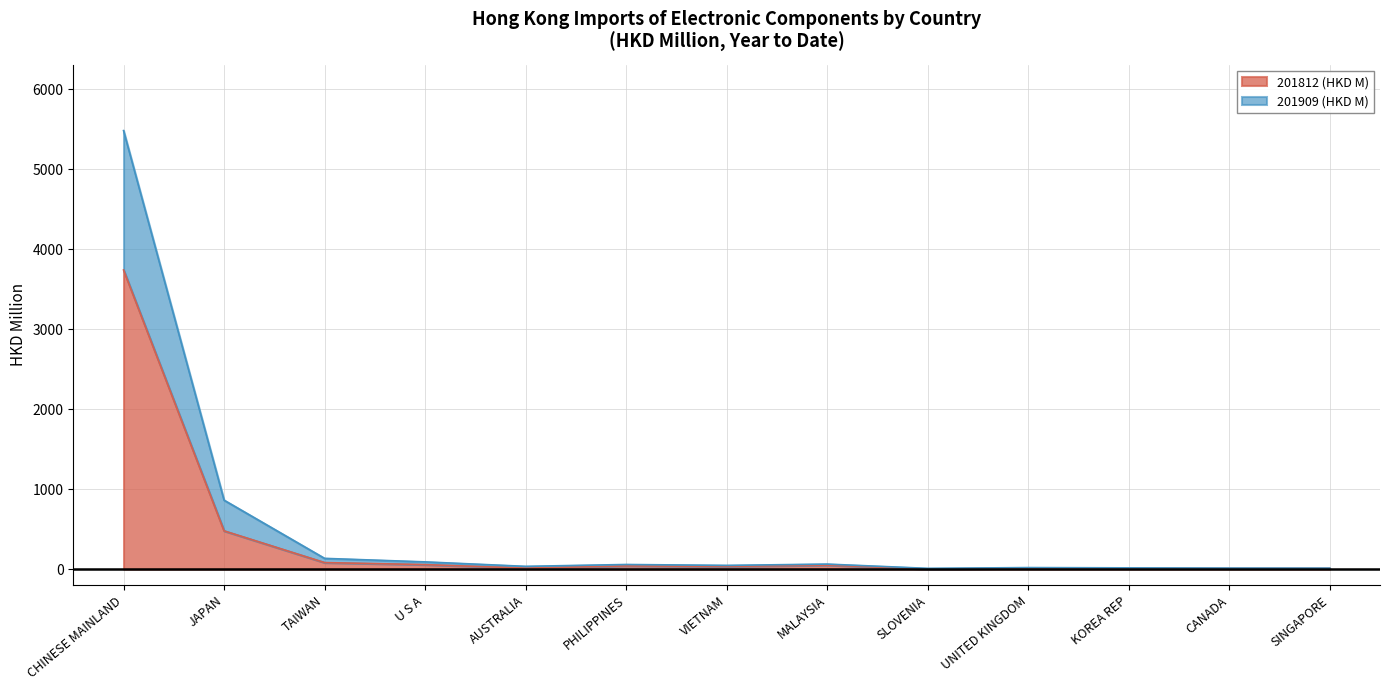

Which category has the lowest value across all series?

SLOVENIA